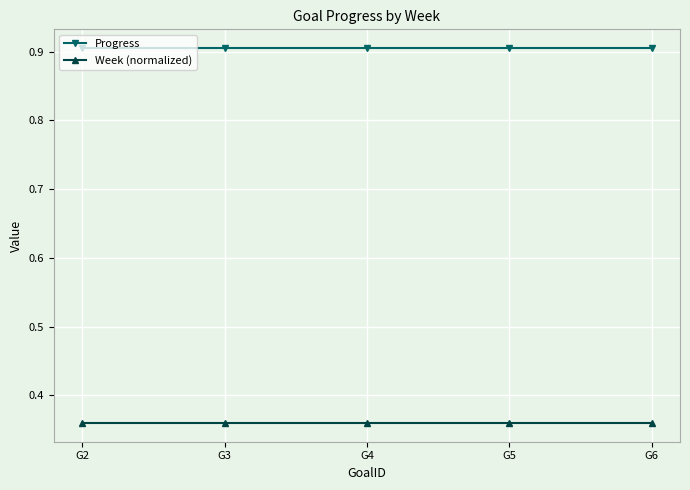

What is the total value across all series at G5?

1.3